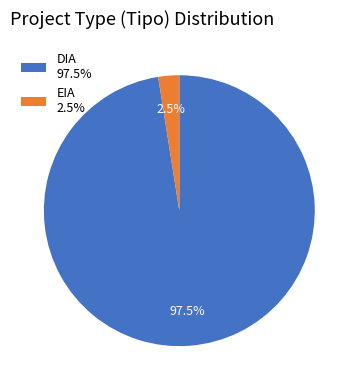

Between EIA and DIA, which is larger?

DIA